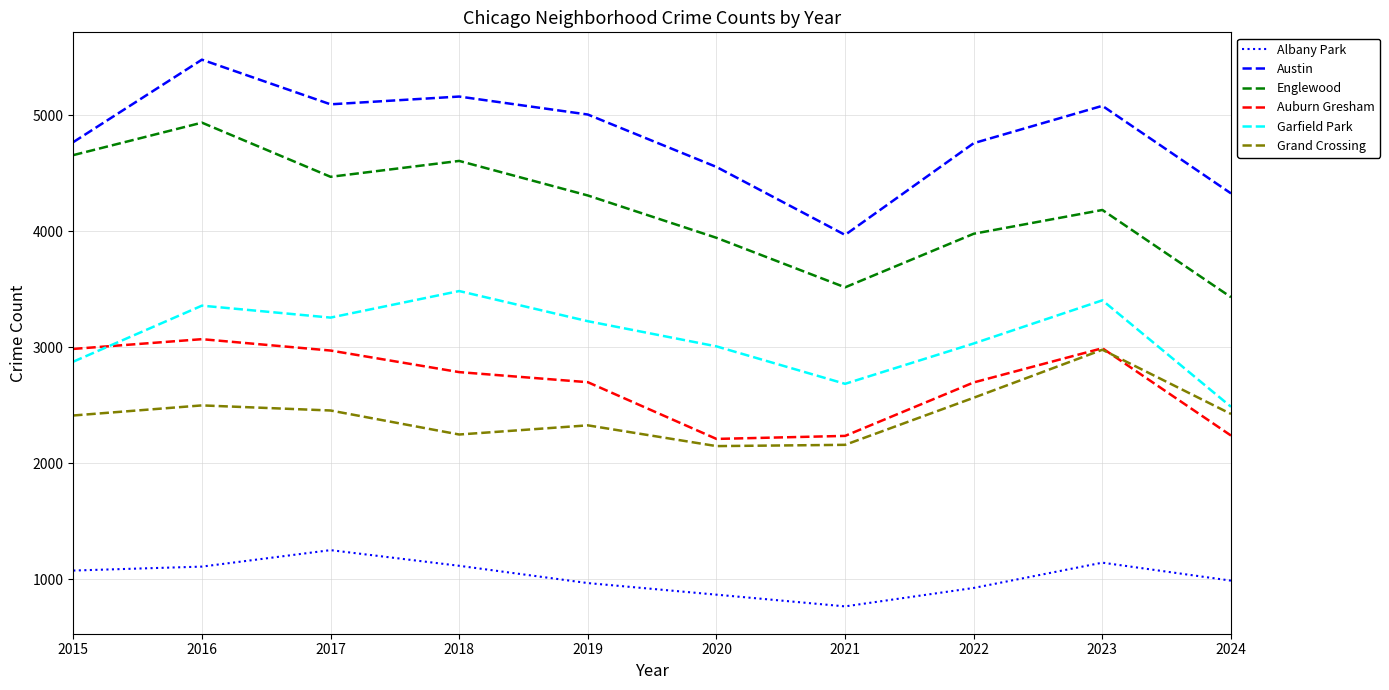

At how many categories does at least one series exceed 1983?

10